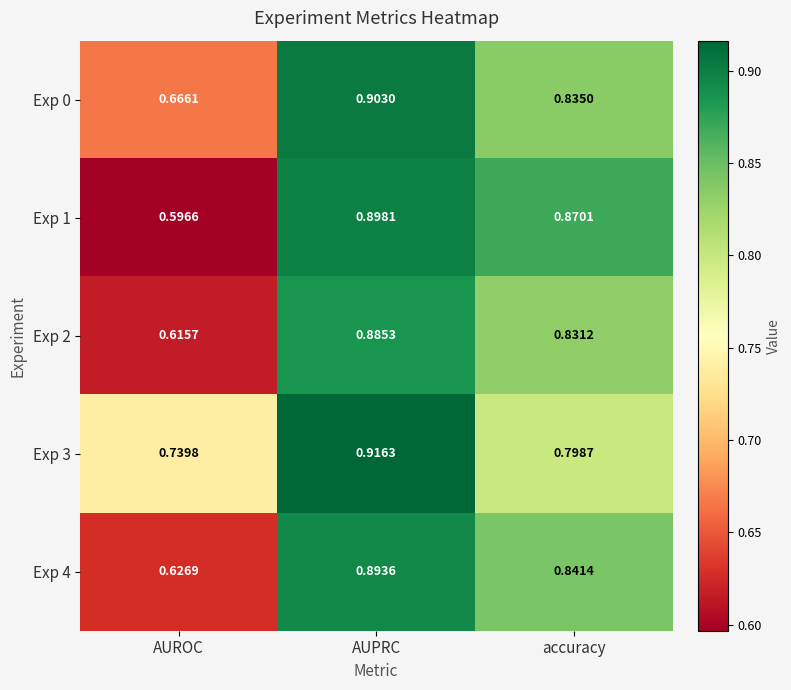

Between AUPRC and accuracy, which series saw the biggest shift?

Exp 3